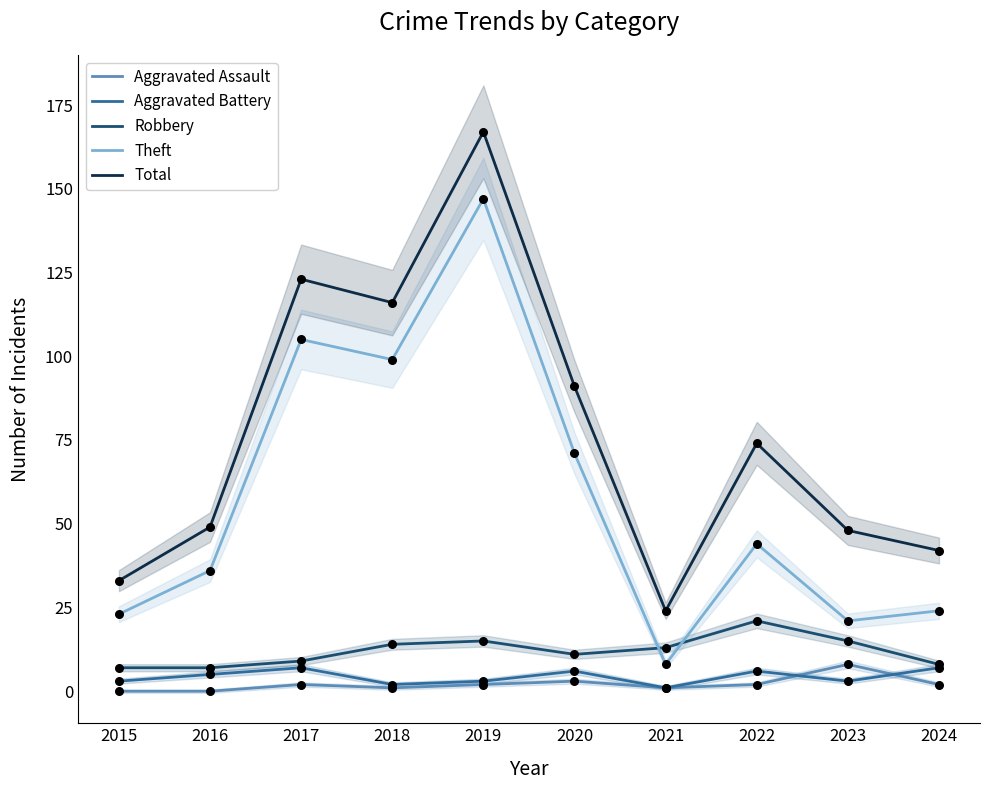

Which series reaches the maximum Y coordinate?

Total